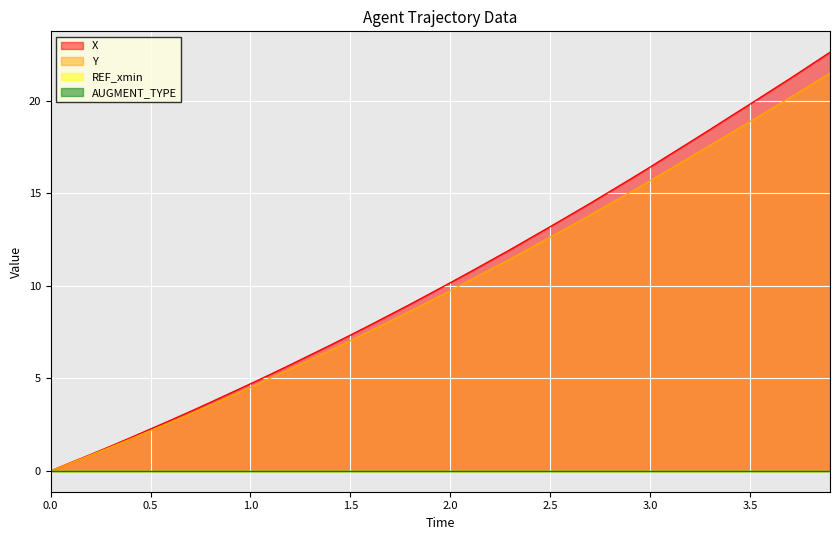

True or false: X and Y cross at least once.

False